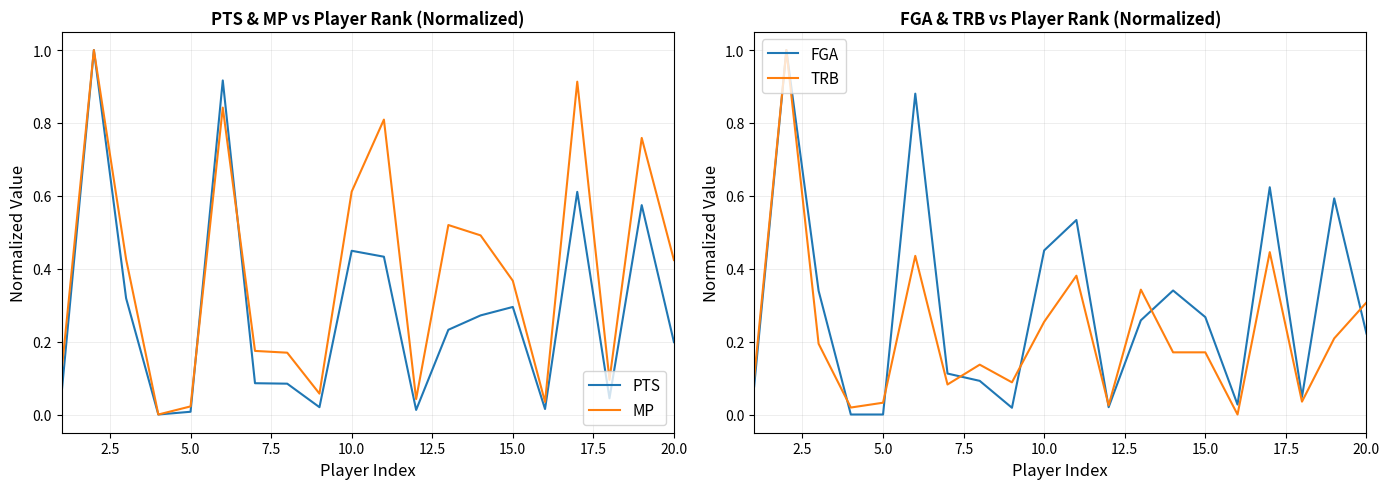

What is the difference between the second highest and second lowest values in the FGA series?

0.9